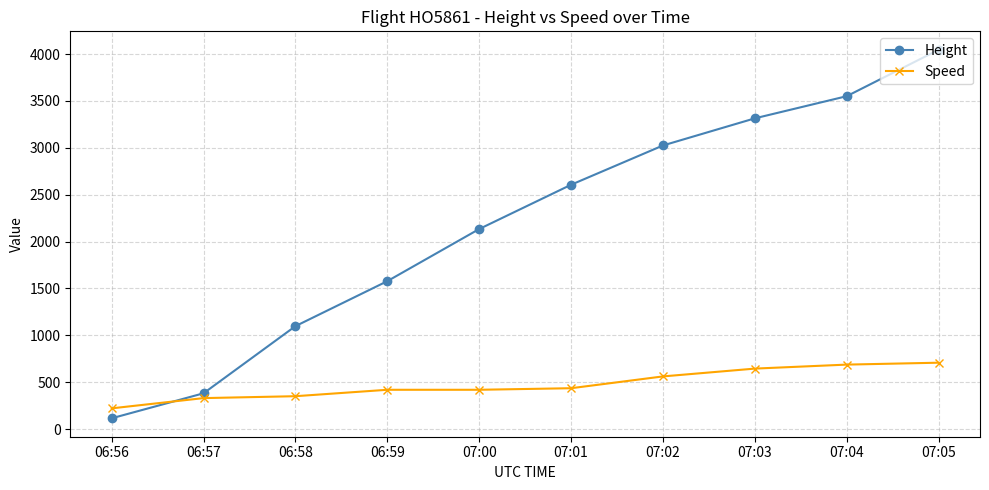

The Speed series shows 1001.7 at 07:03. True or false?

False